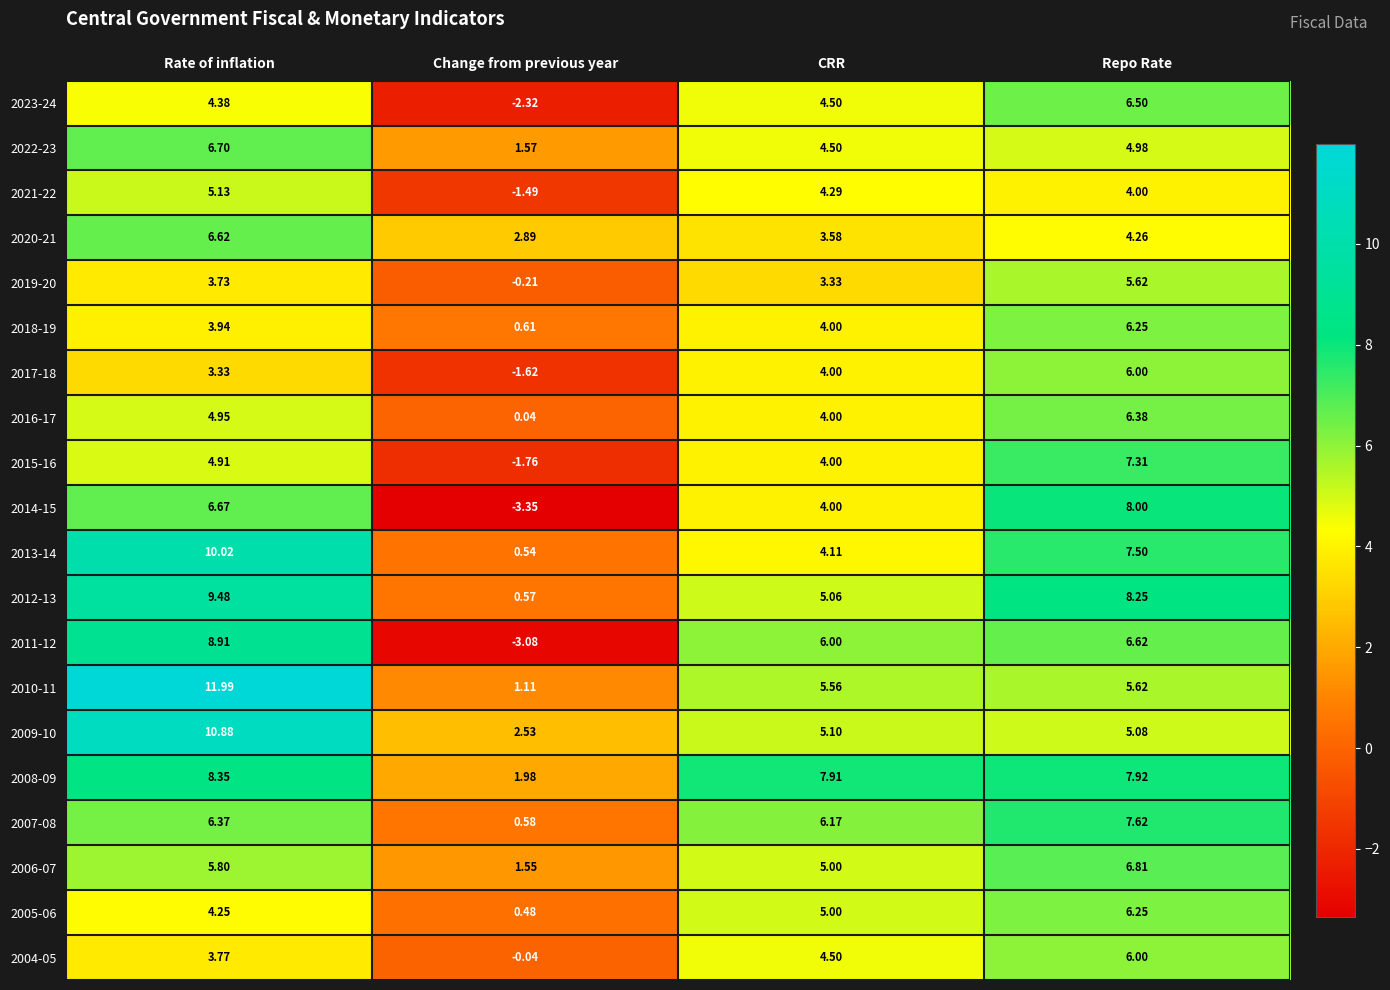

Where is 2007-08 nearest to the value 4?

CRR